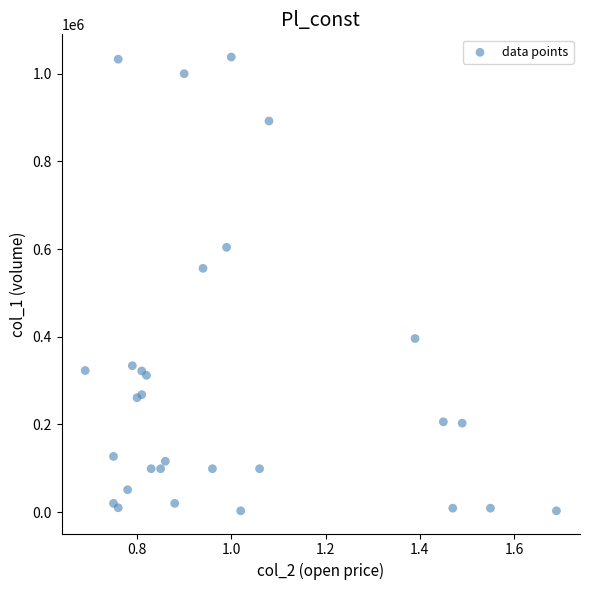

What Y value in the scatter plot is closest to 520500?

556000